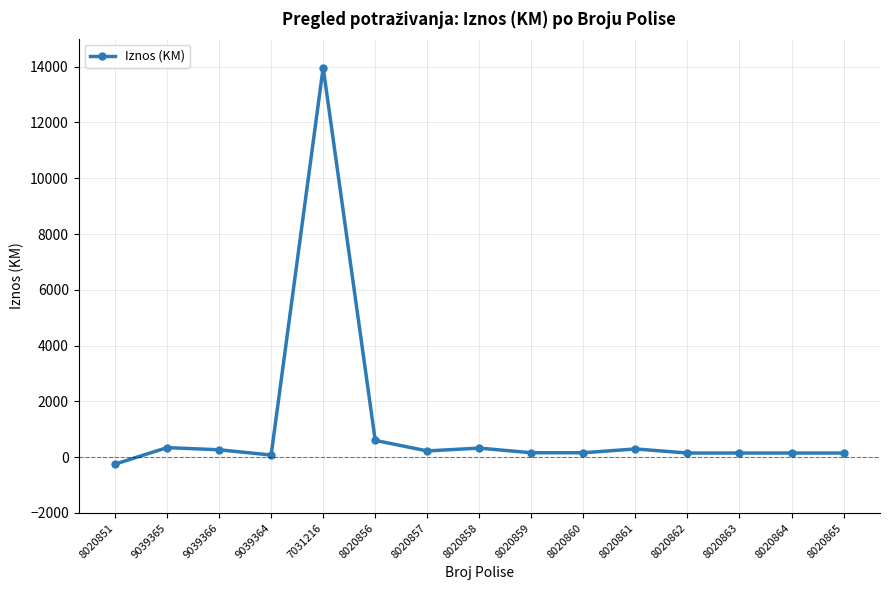

True or false: there are more than 0 points higher than both neighbors.

True